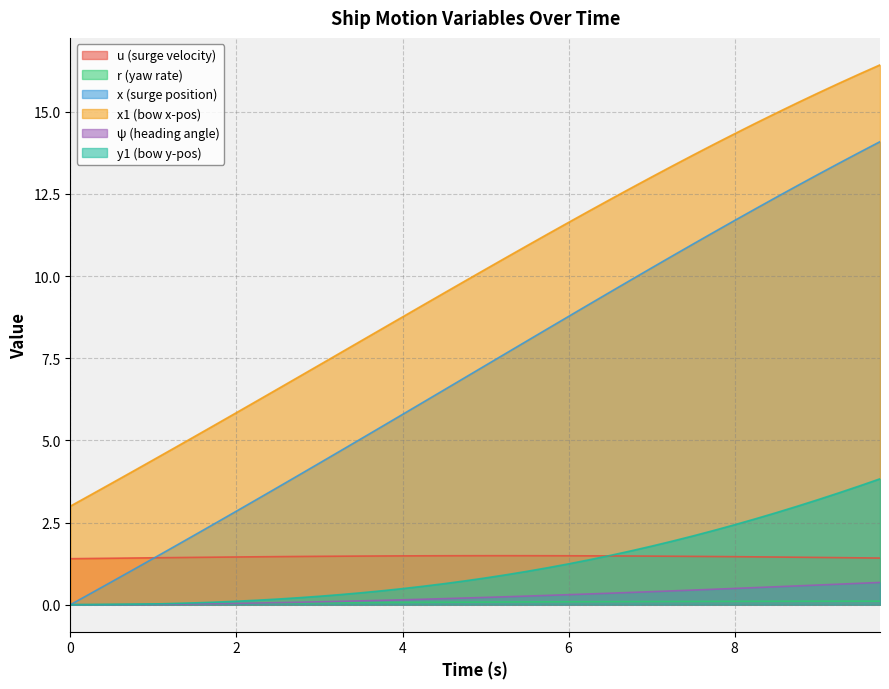

True or false: r and x cross at least once.

False